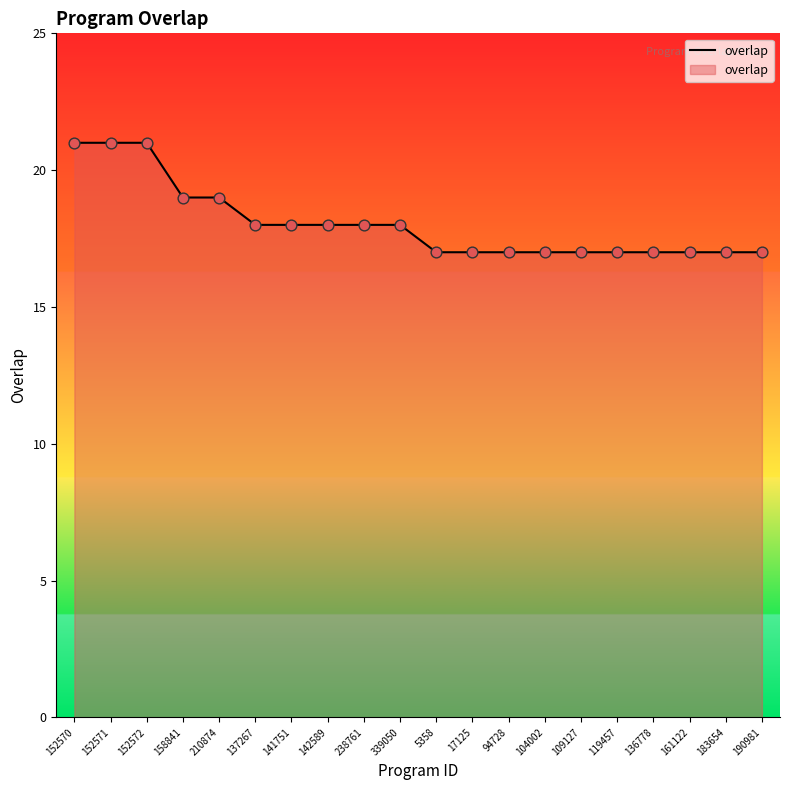

Between 238761 and 152572, which is larger?

152572